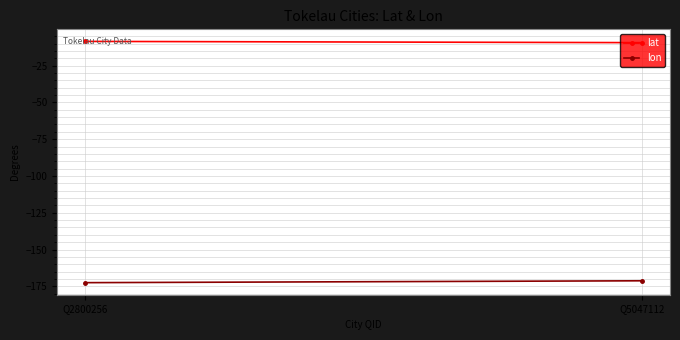

Is it true that lat equals -2.7 at Q5047112?

False